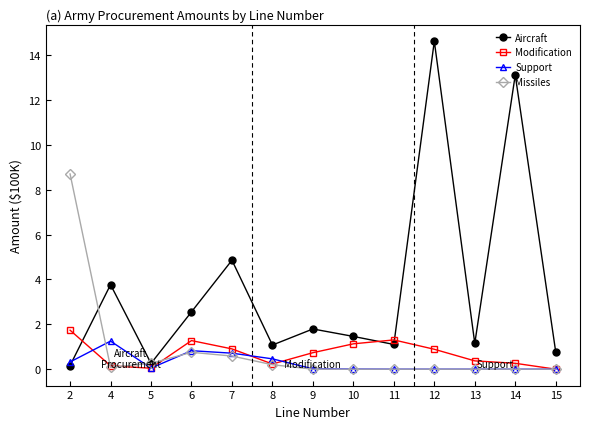

Is the value of Aircraft at 2 greater than the value of Support at 2?

No